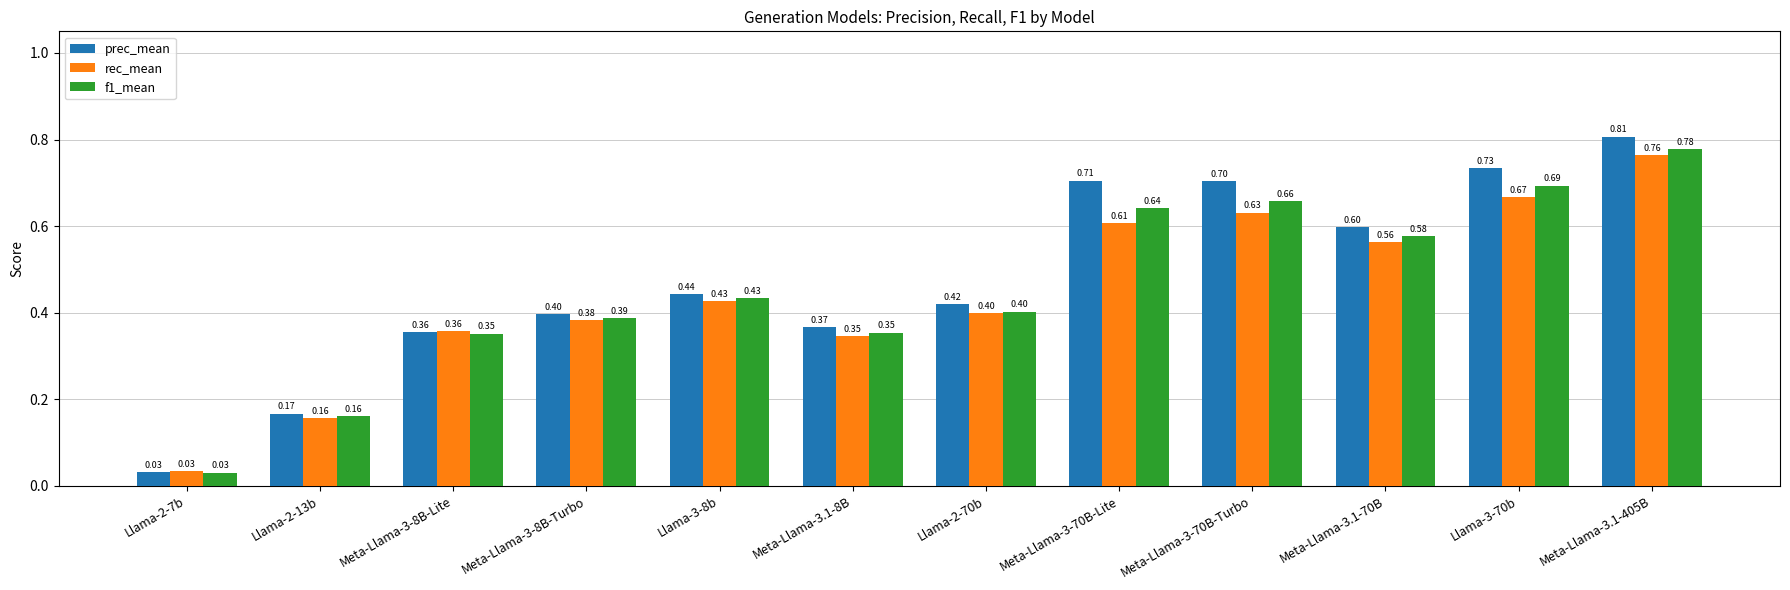

What is the total value across all series at Llama-3-8b?

1.3